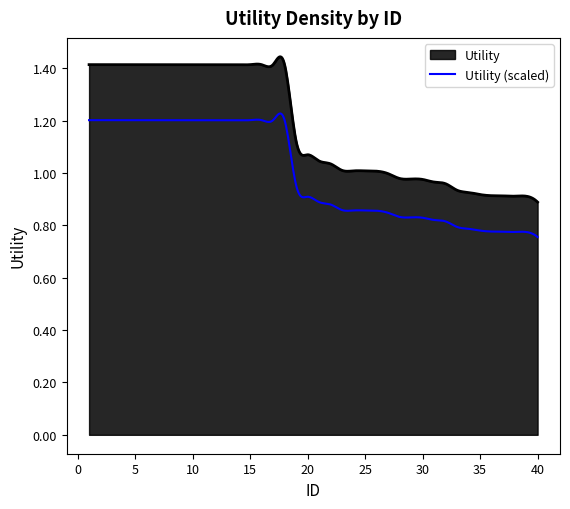

Approximately how many times larger is the value at 2 compared to 11?

1.0